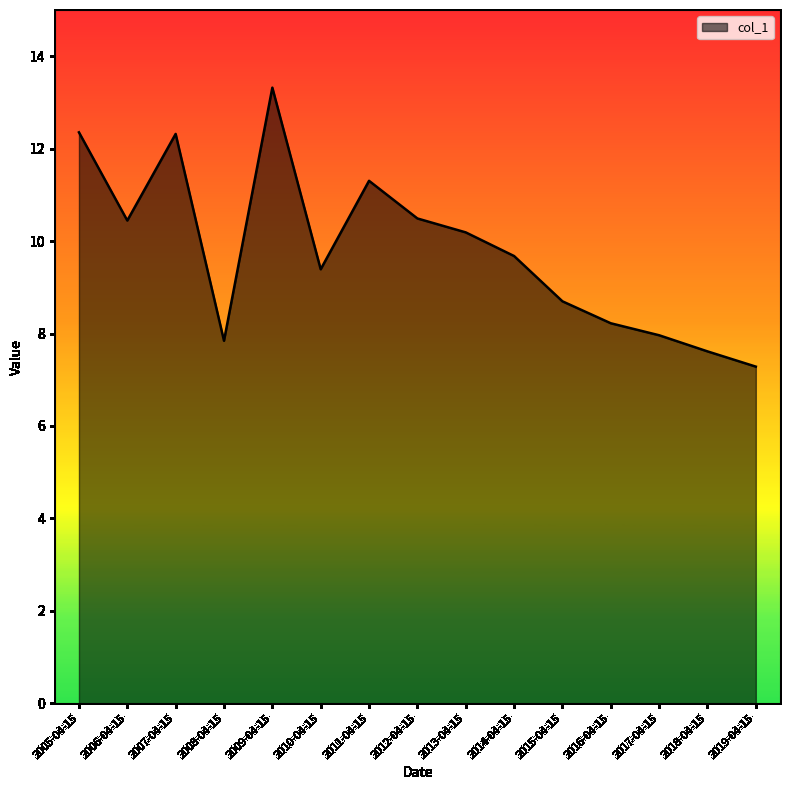

True or false: the data shows 8.2 at 2016-04-15.

True